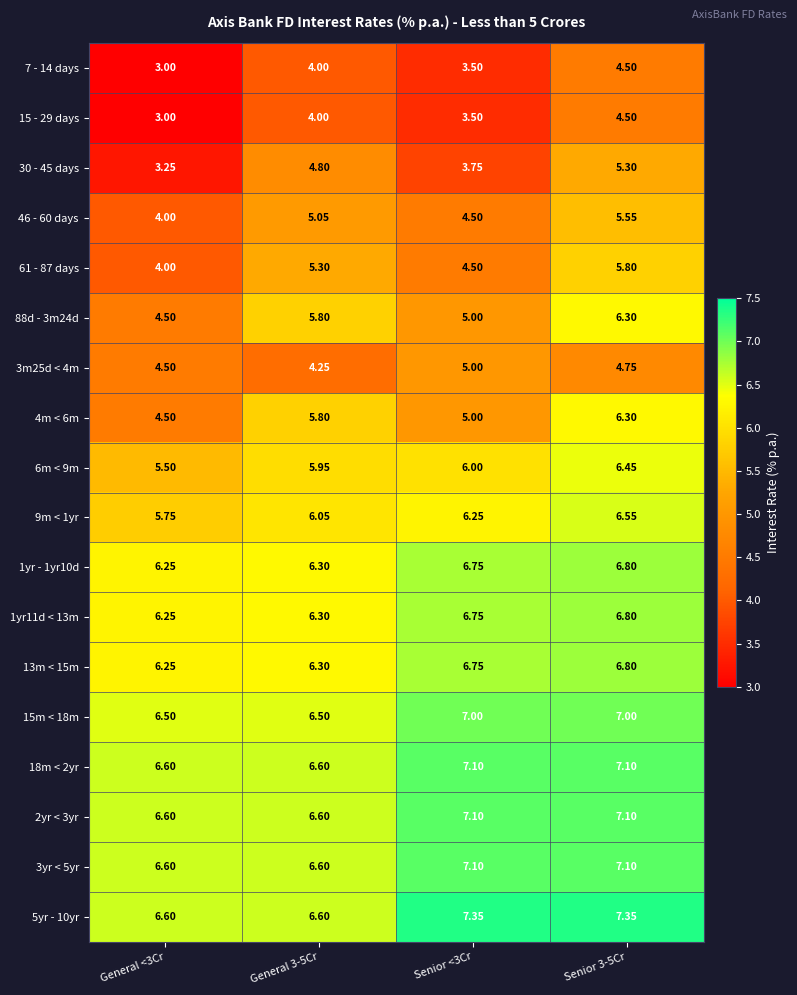

Is the value of 7 - 14 days at Senior <3Cr greater than the value of 18m < 2yr at General <3Cr?

No